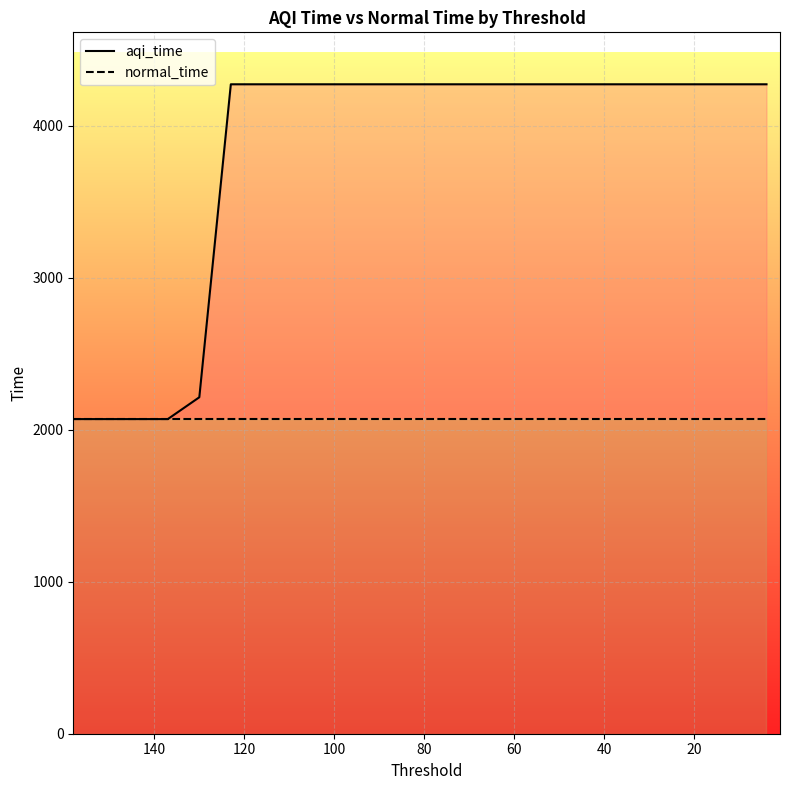

List the labels in order of normal_time value, smallest first.

136, 135, 134, 133, 132, 131, 130, 129, 128, 127, 126, 125, 124, 123, 122, 121, 120, 119, 118, 117, 116, 115, 114, 113, 112, 111, 110, 109, 108, 107